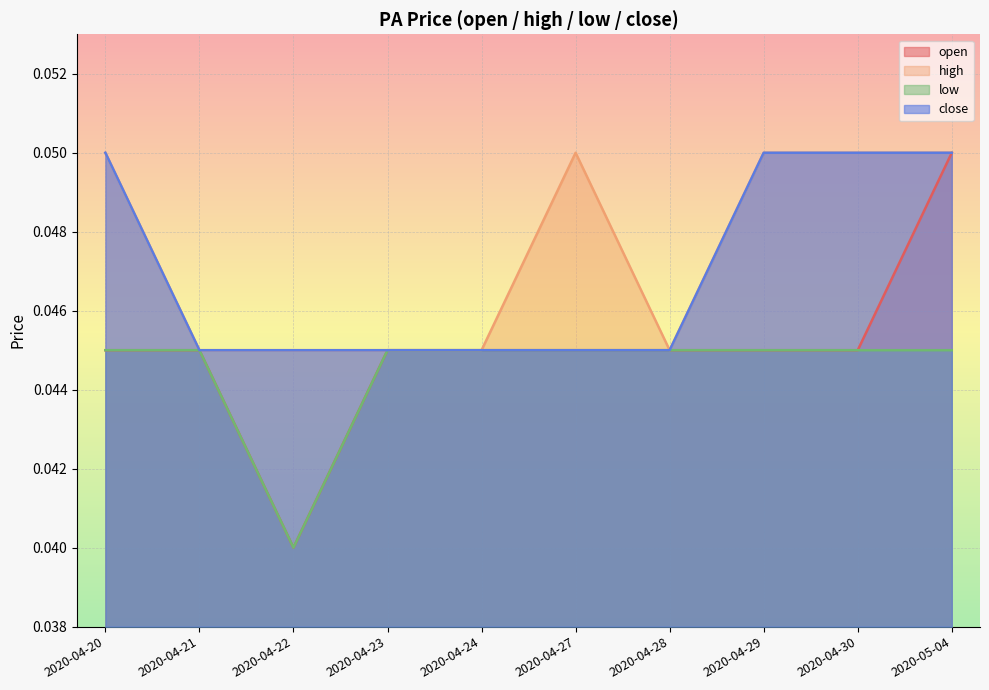

True or false: open and close cross at least once.

False